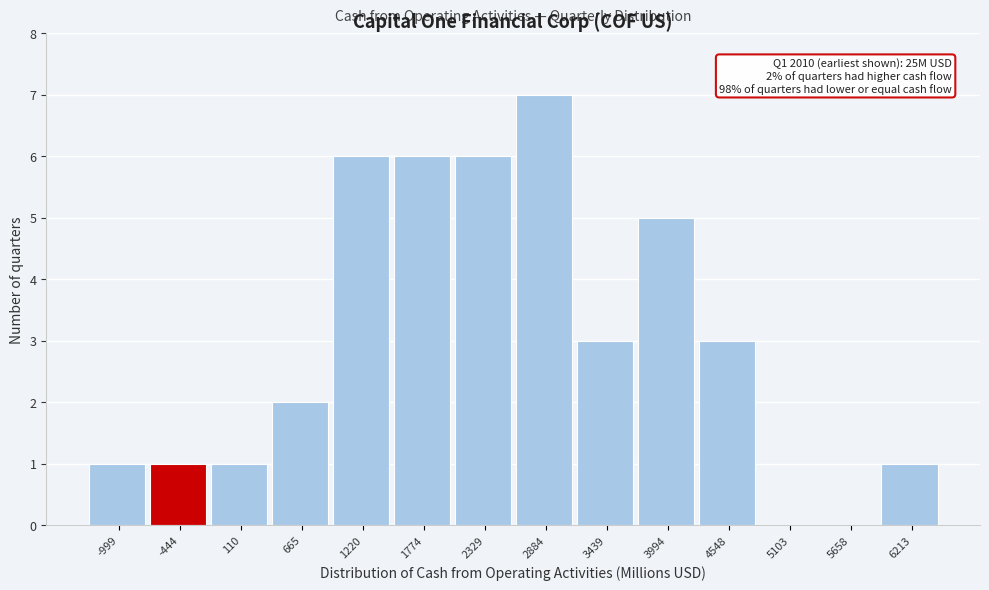

Reading right to left, transcribe all the data shown in this chart.

6213=1	5658=0	5103=0	4548=3	3994=5	3439=3	2884=7	2329=6	1774=6	1220=6	665=2	110=1	-444=1	-999=1